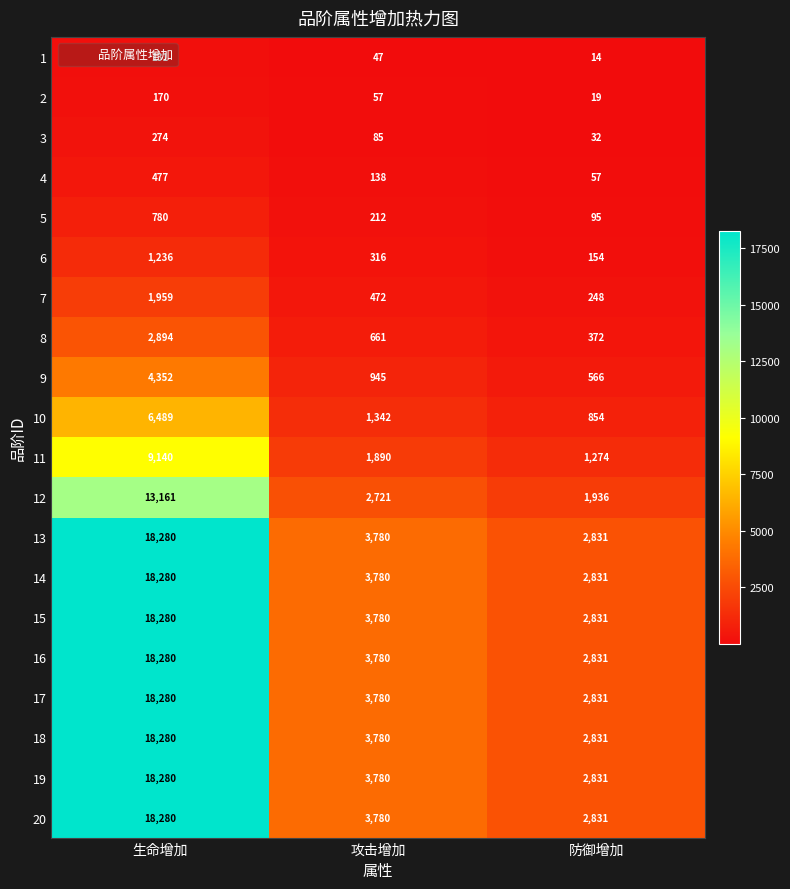

List the labels in order of 3 value, largest first.

生命增加, 攻击增加, 防御增加